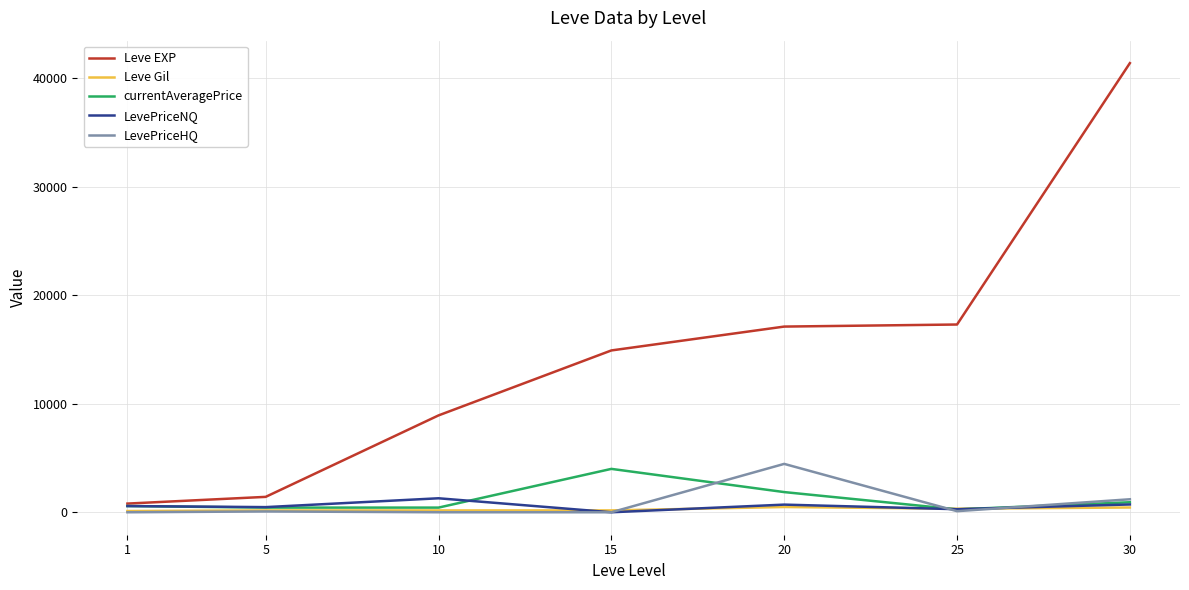

Which category has the highest value in the LevePriceHQ series?

20